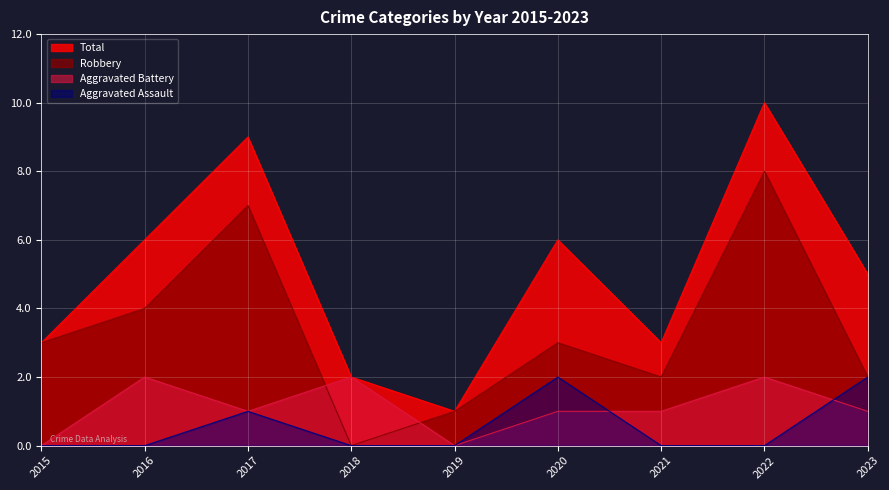

What is the average value of the Aggravated Assault series?

1